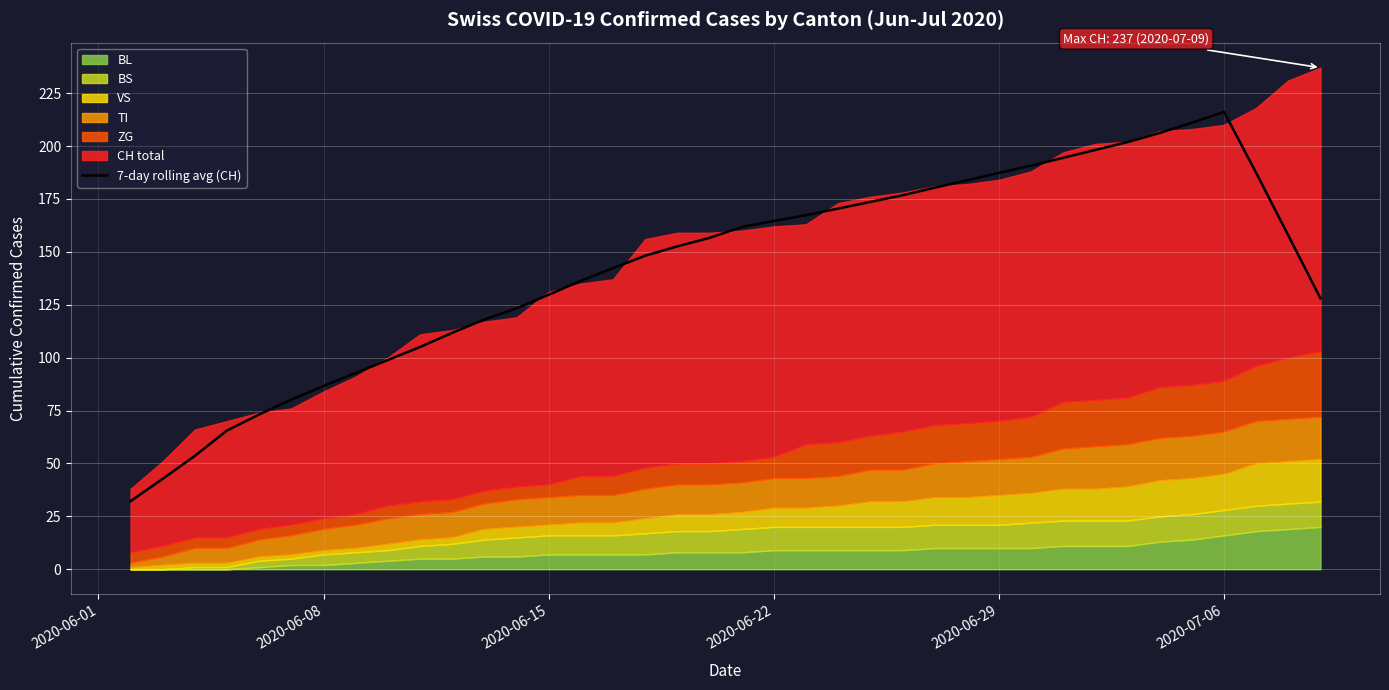

Is it true that 7-day rolling avg (CH) equals 35.9 at 2020-06-15?

False